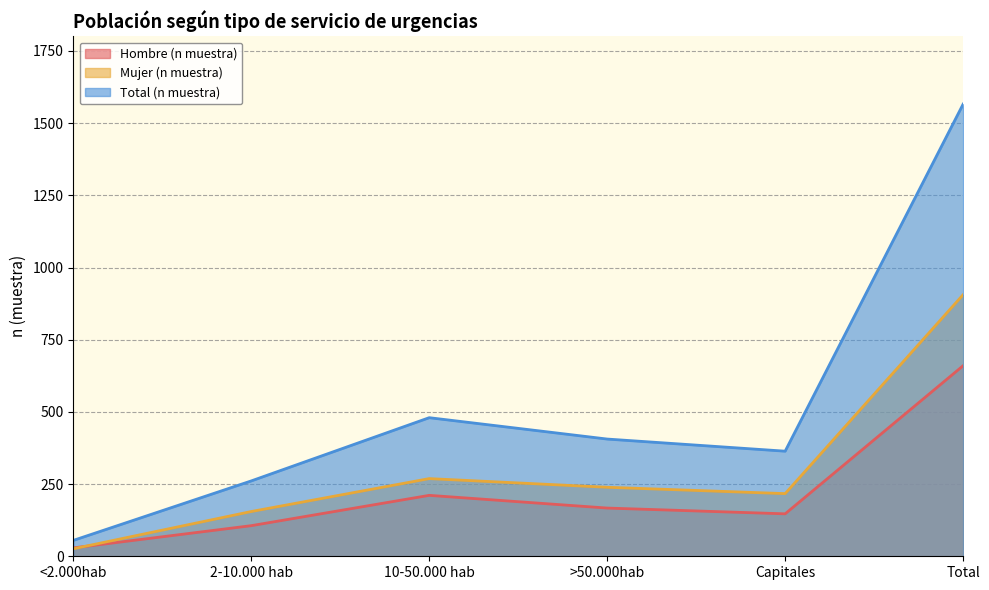

The Mujer (n muestra) series shows 191 at Total. True or false?

False